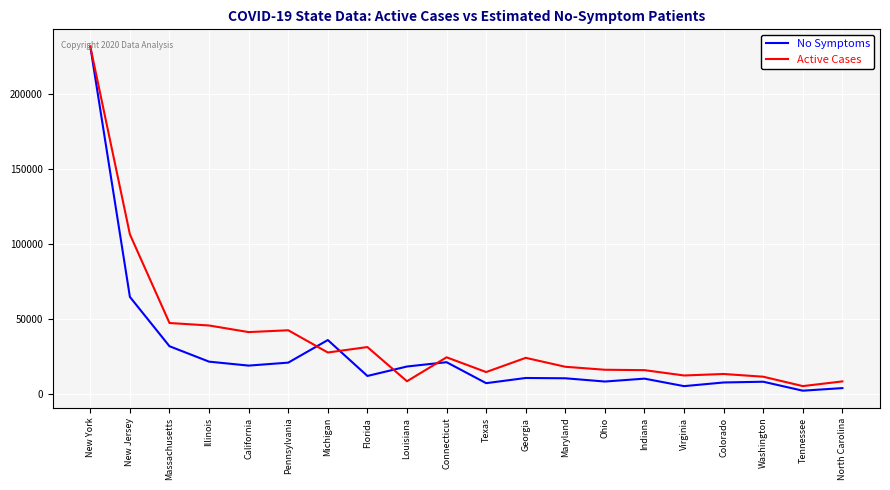

In No Symptoms, how many points are higher than both neighbors (excluding endpoints)?

5